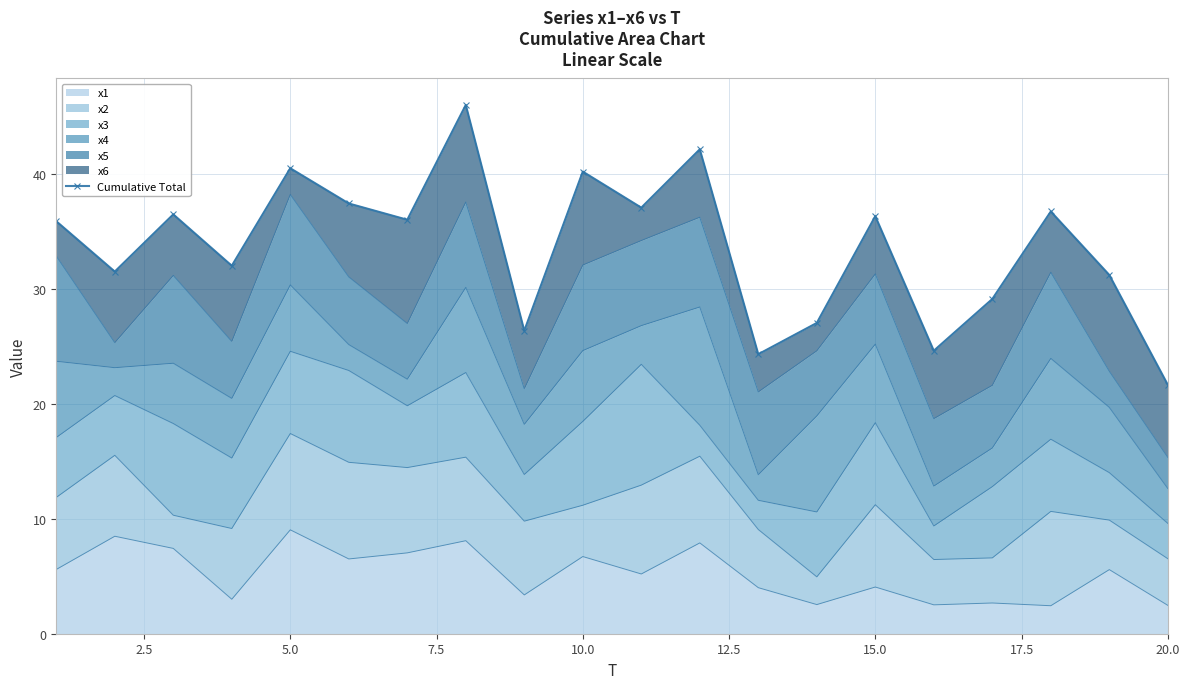

What is the average value?

33.7